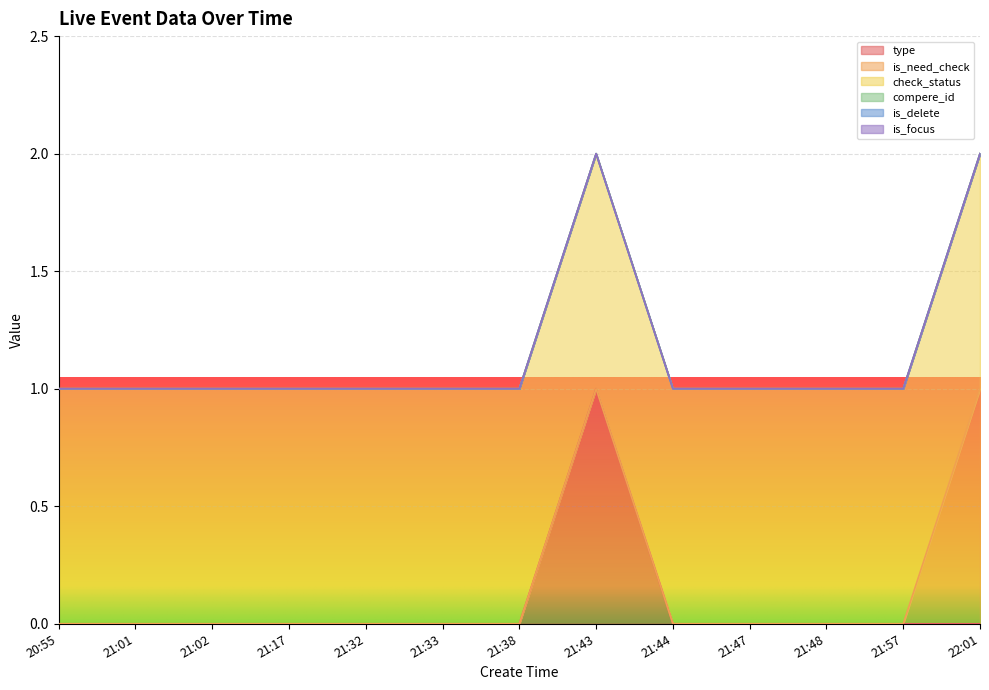

At which label does is_delete reach its minimum?

20:55